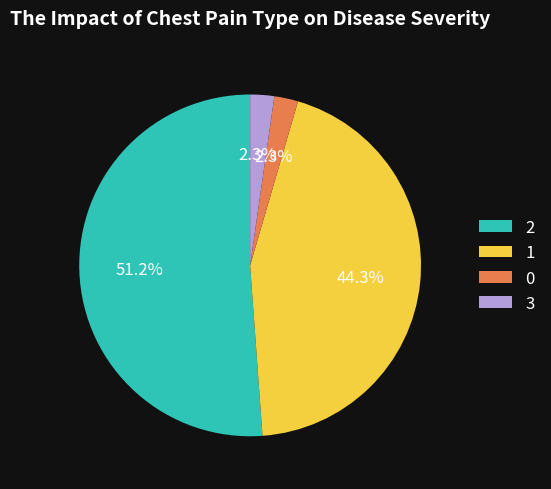

Do 1 and 3 together represent more than half of the pie?

No